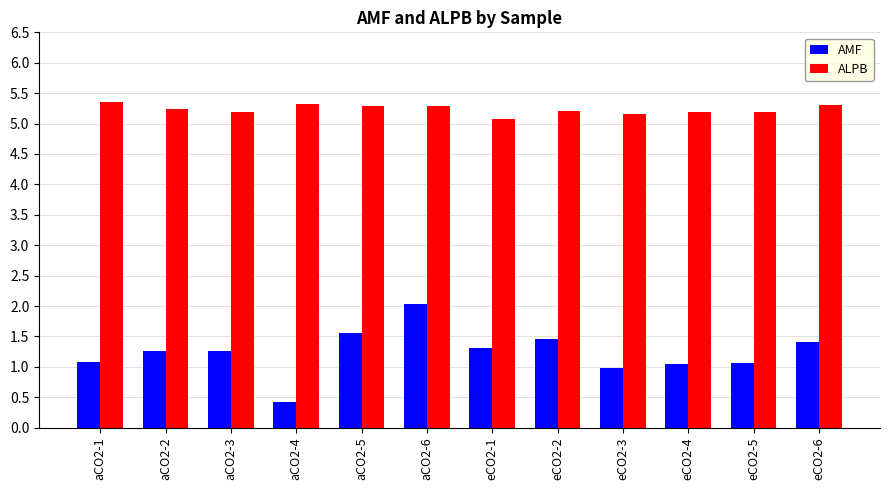

At which category does the chart reach its minimum across all series?

aCO2-4